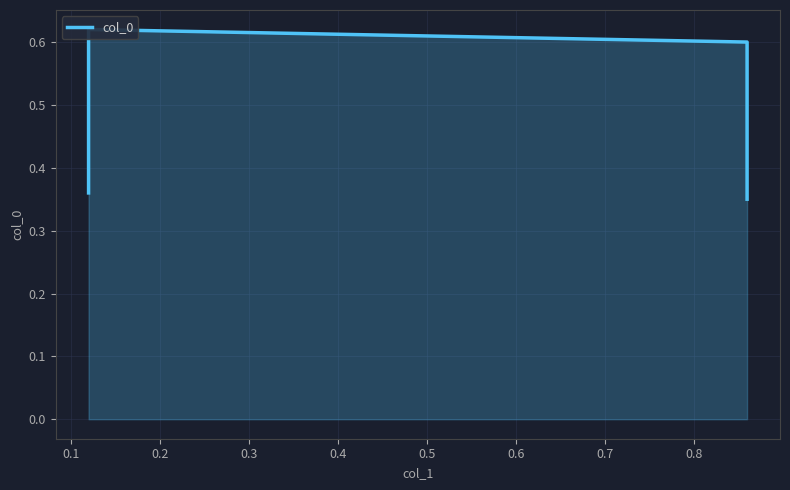

The value at 0.2 is 0.6. True or false?

True